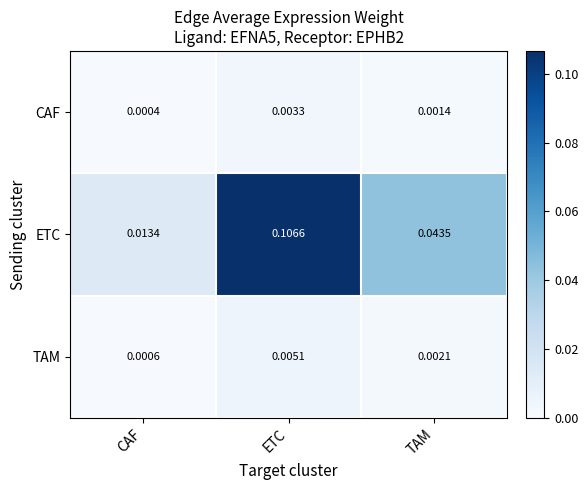

At which label is CAF closest to 0?

CAF